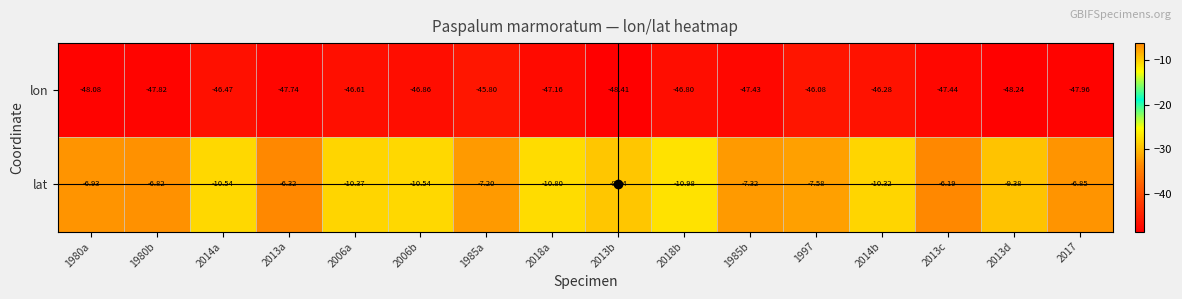

Is the value of lat at 2013d greater than the value of lon at 1980a?

Yes